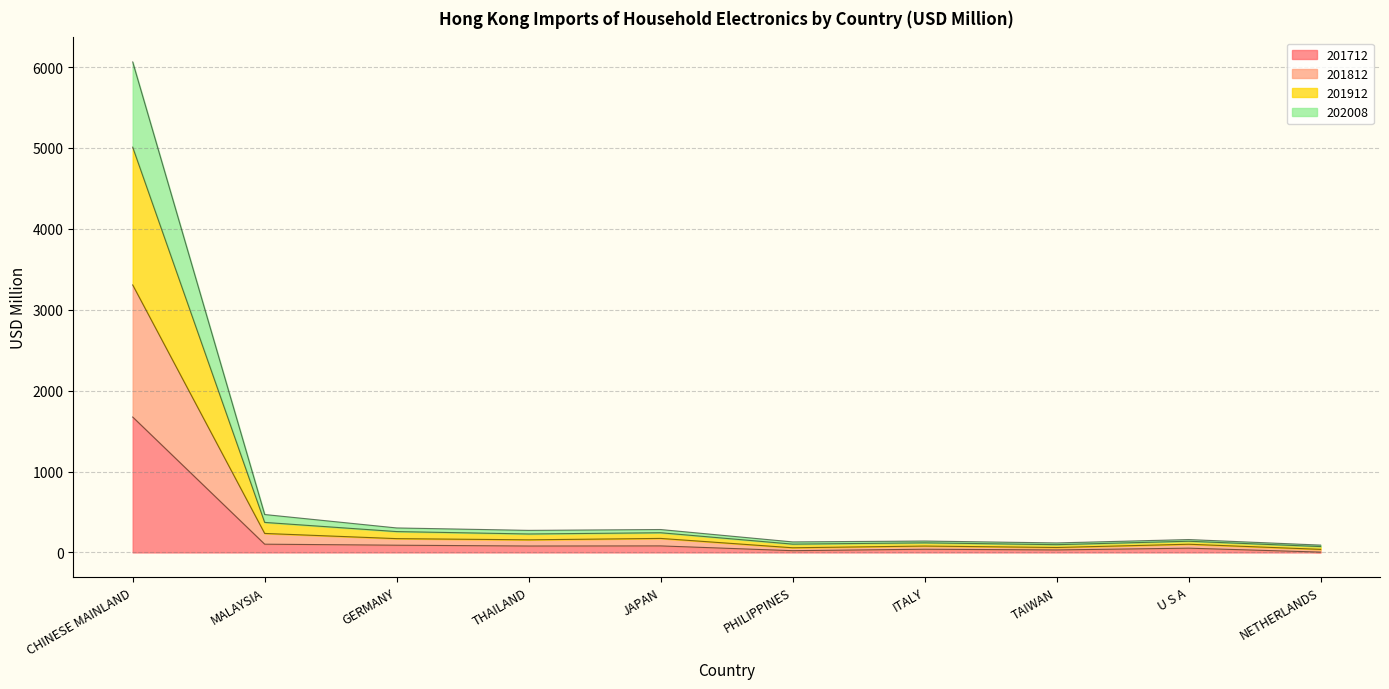

What position from the left is ITALY?

7